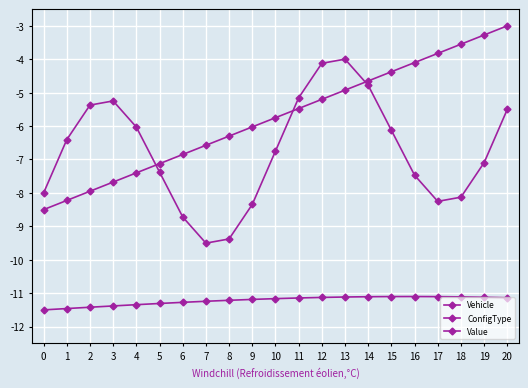

Where is Vehicle nearest to the value -5?

13